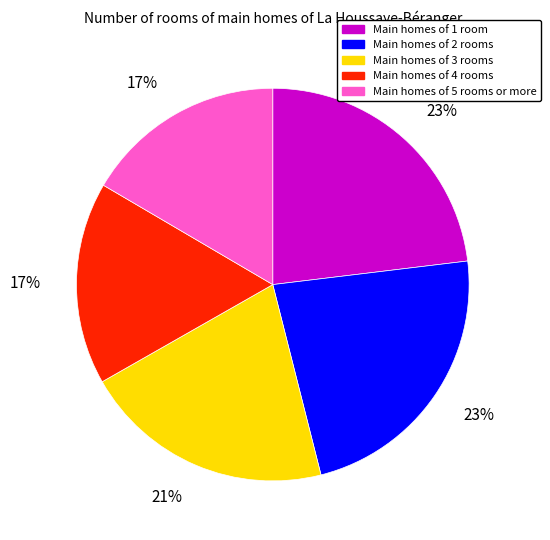

Is there any slice that represents more than half of the pie?

No